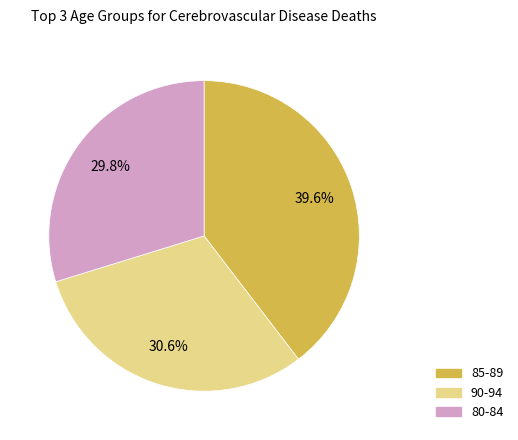

To the nearest percent, what is the average slice percentage?

33%